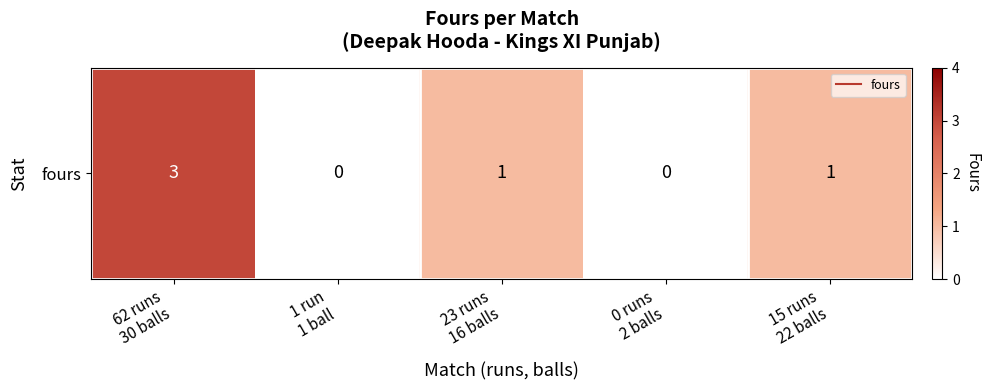

The chart shows a value of 0 at 0 runs
2 balls. True or false?

True